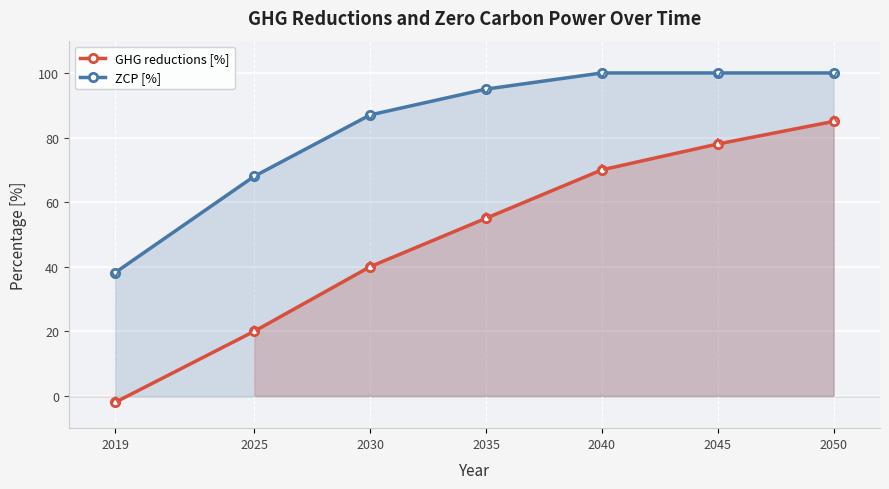

What is the average value of the GHG reductions [%] series?

49.4